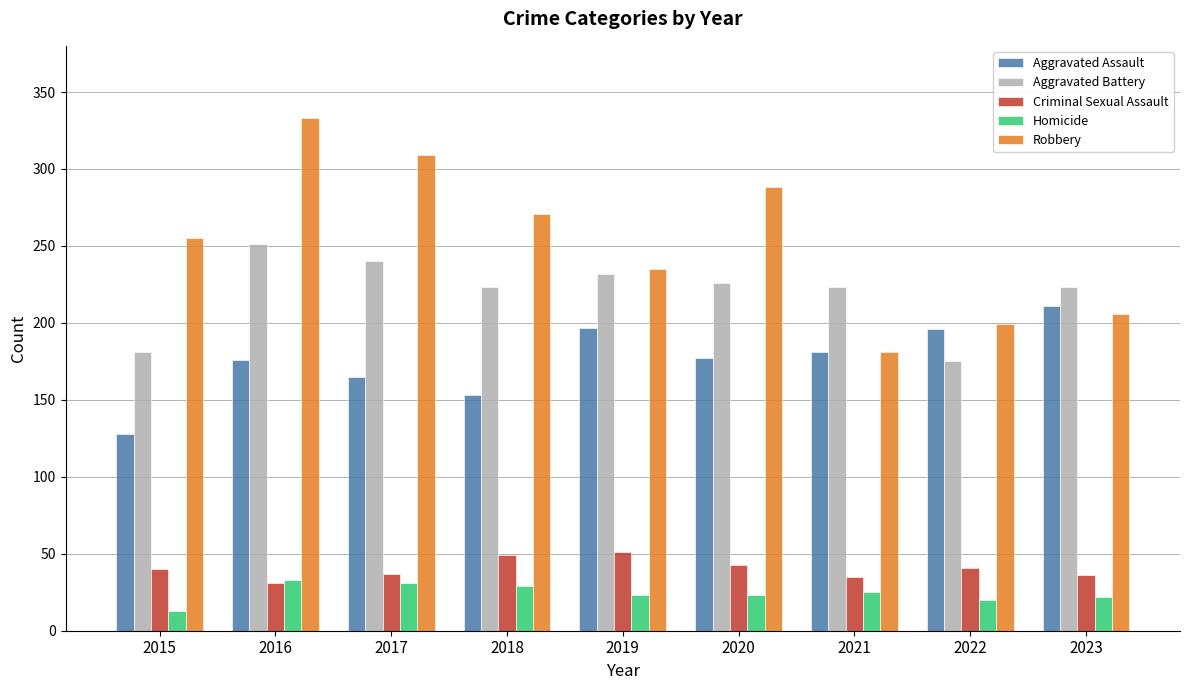

Which category has the highest value across all series?

2016